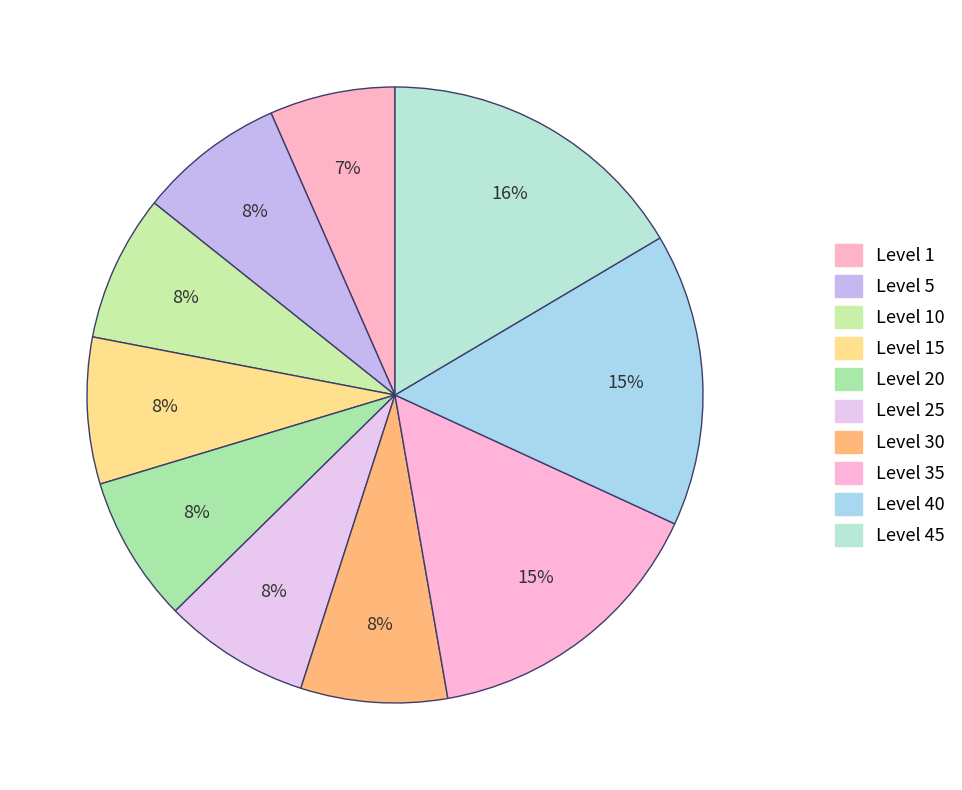

Is it true that Level 25 is 18% of the pie?

False